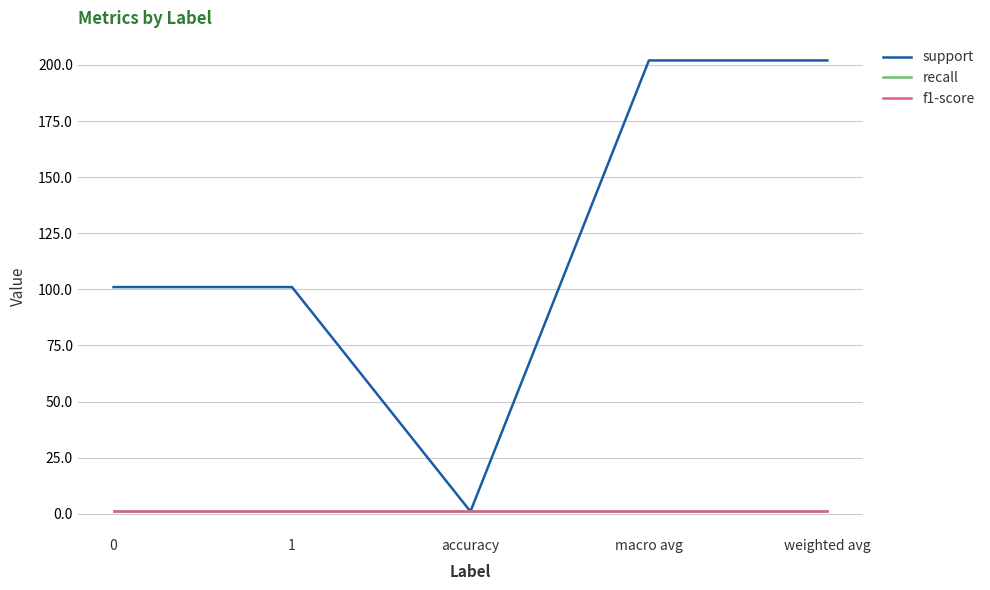

Between macro avg and weighted avg, which series saw the biggest shift?

support